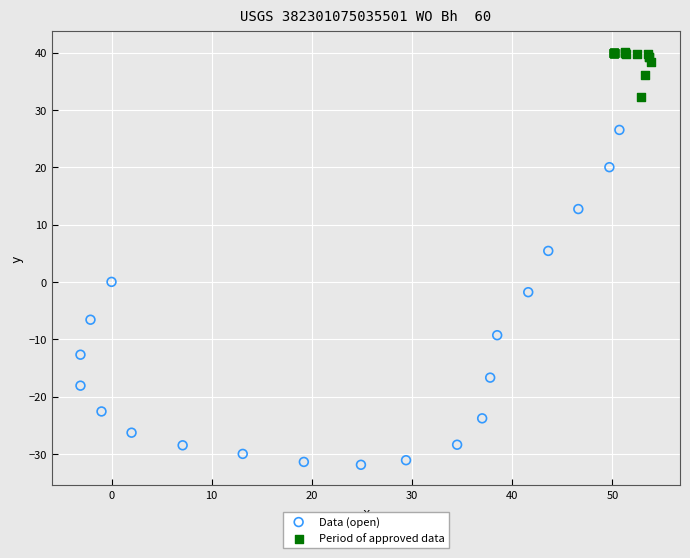

Which series has the largest Y range (max minus min)?

Data (open)